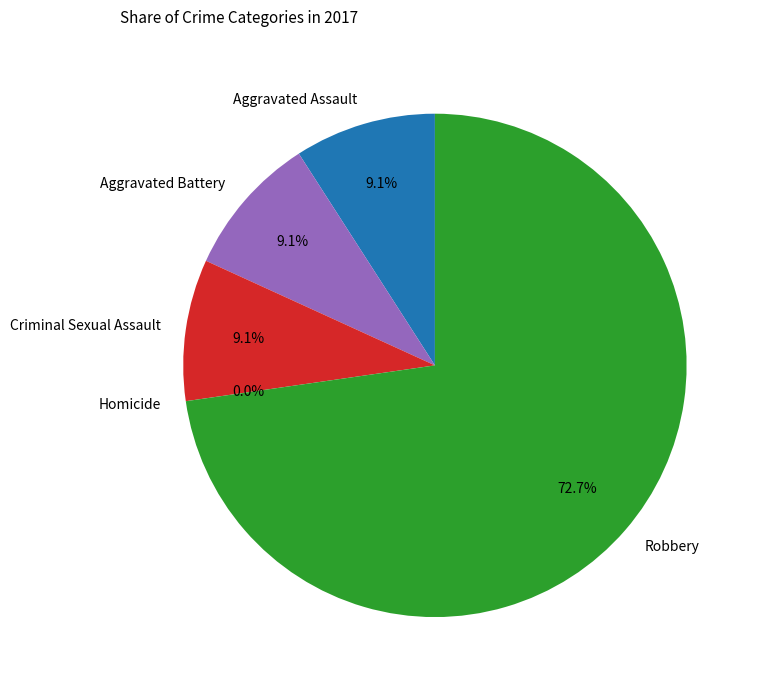

Is Robbery the majority of the pie?

Yes